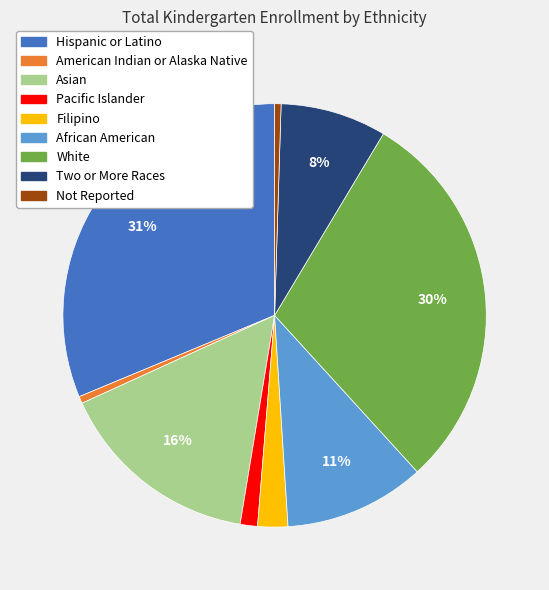

To the nearest percent, what is the average slice percentage?

11%